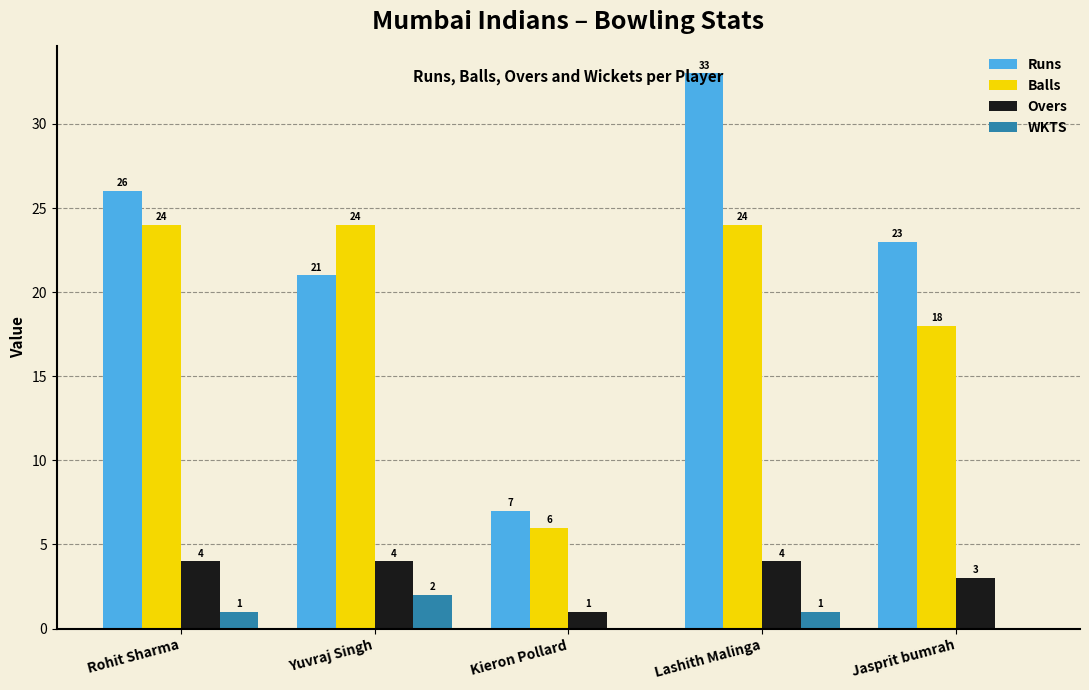

Reading left to right, extract all data points from this chart.

Runs: Rohit Sharma=26	Yuvraj Singh=21	Kieron Pollard=7	Lashith Malinga=33	Jasprit bumrah=23
Balls: Rohit Sharma=24	Yuvraj Singh=24	Kieron Pollard=6	Lashith Malinga=24	Jasprit bumrah=18
Overs: Rohit Sharma=4	Yuvraj Singh=4	Kieron Pollard=1	Lashith Malinga=4	Jasprit bumrah=3
WKTS: Rohit Sharma=1	Yuvraj Singh=2	Kieron Pollard=0	Lashith Malinga=1	Jasprit bumrah=0